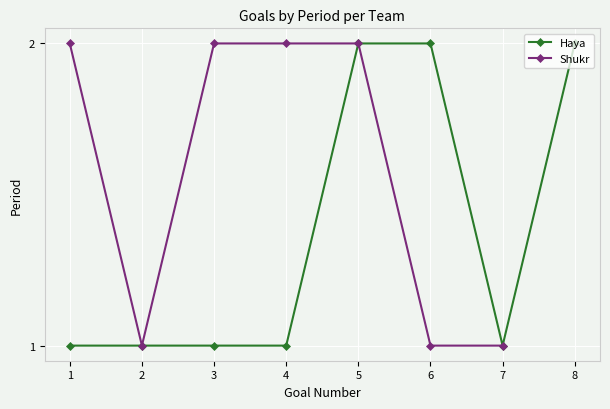

What is the difference between the second highest and second lowest values?

1